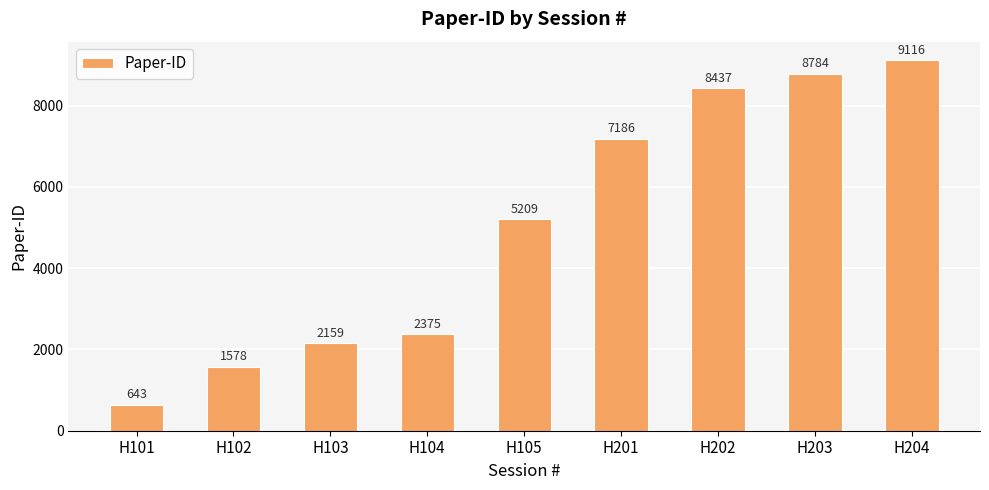

What is the value of the 4th bar from the left?

2375